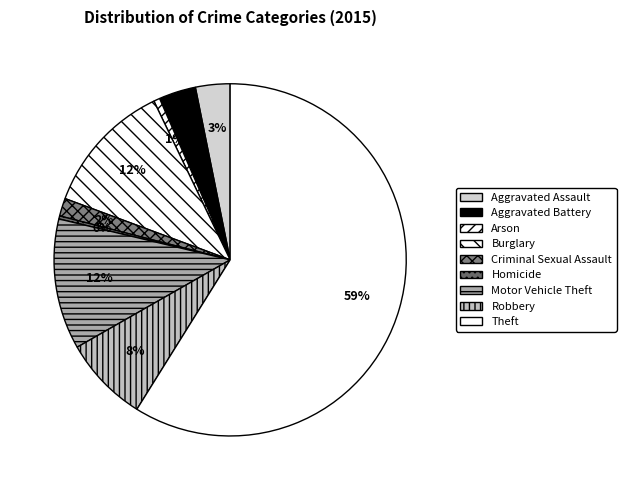

How many segments does this pie chart have?

9